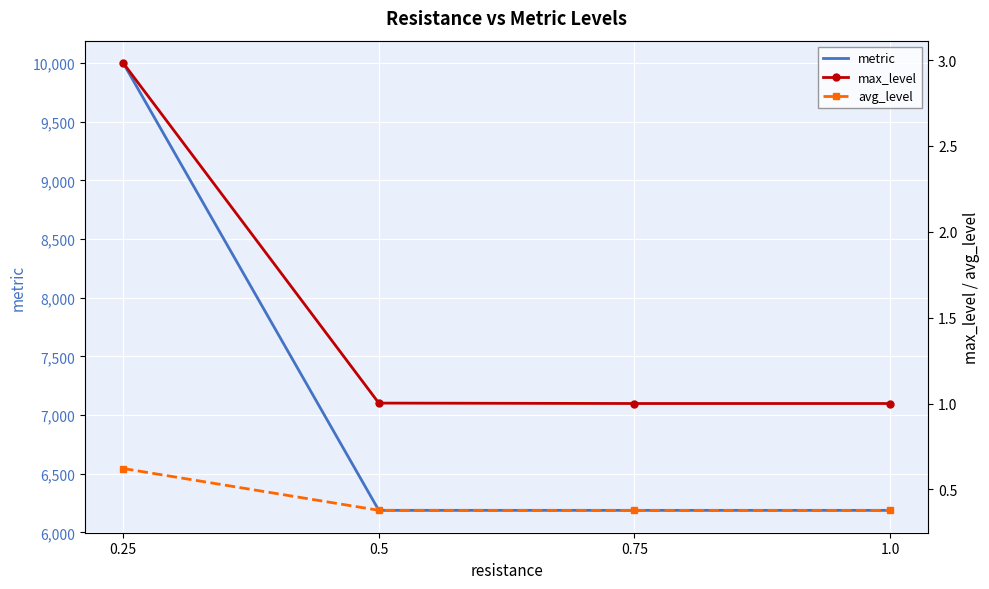

Where is avg_level nearest to the value 0?

0.75